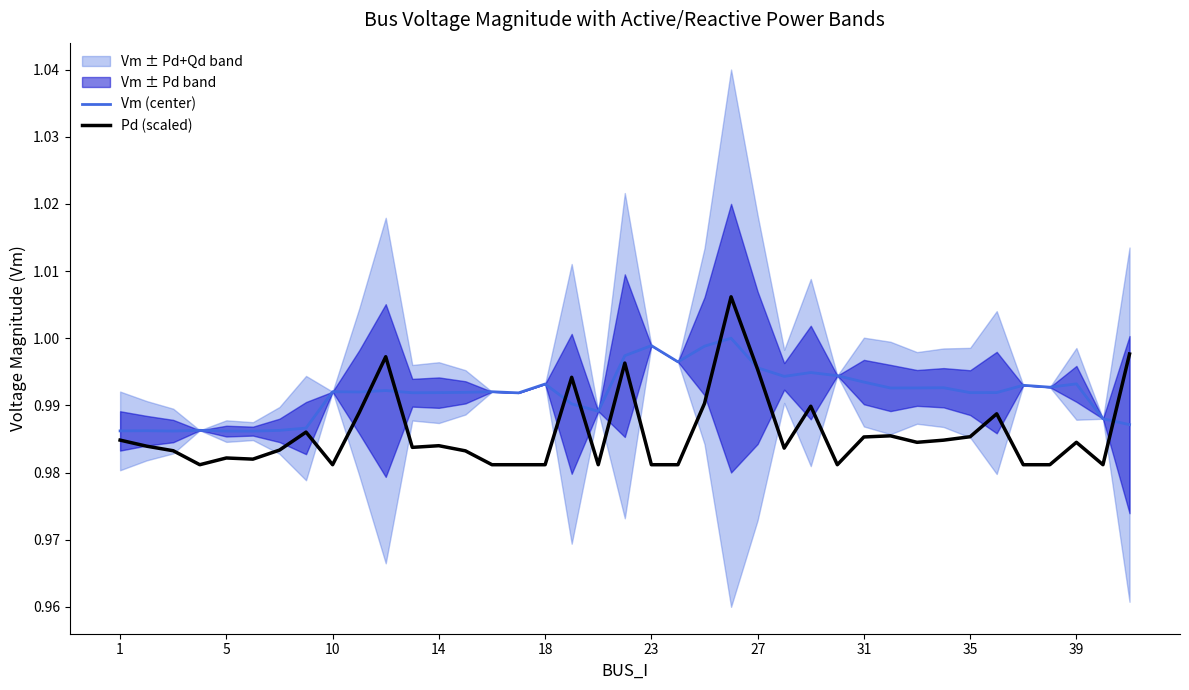

Is it true that Vm (center) equals 1.0 at 34?

True